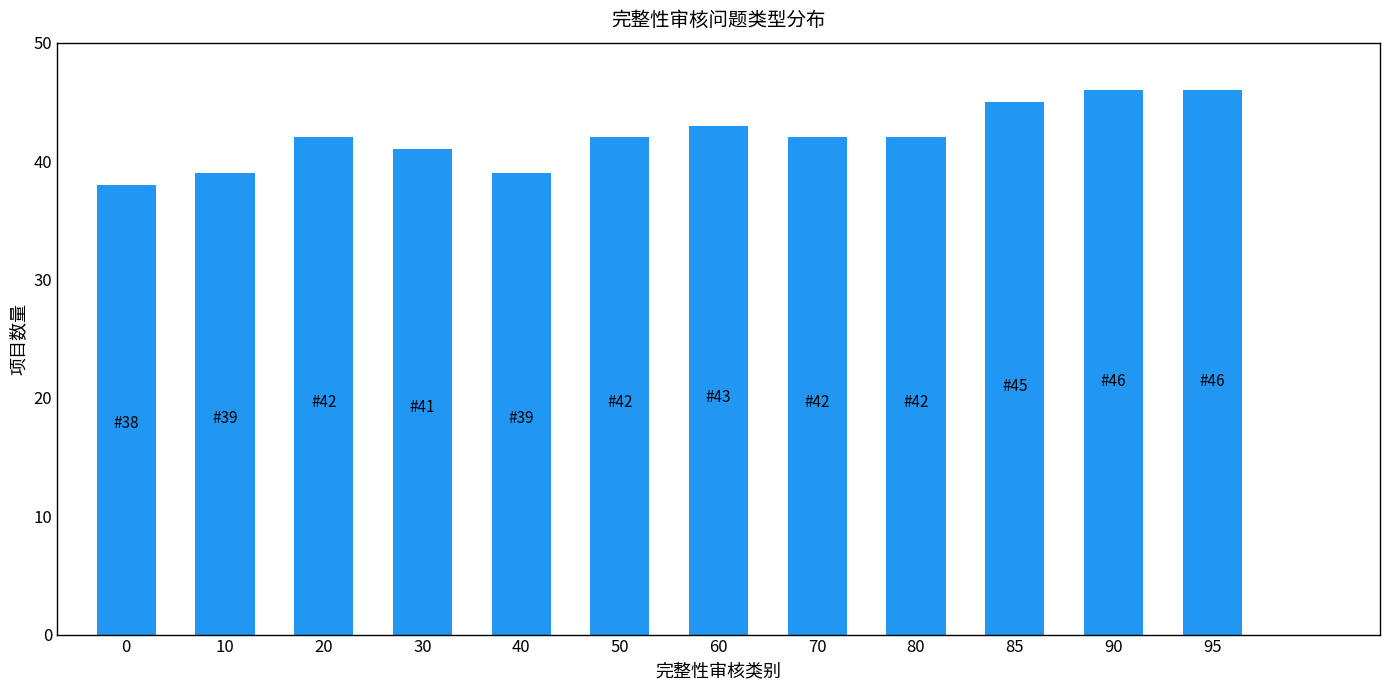

How many values are between 41 and 45?

7